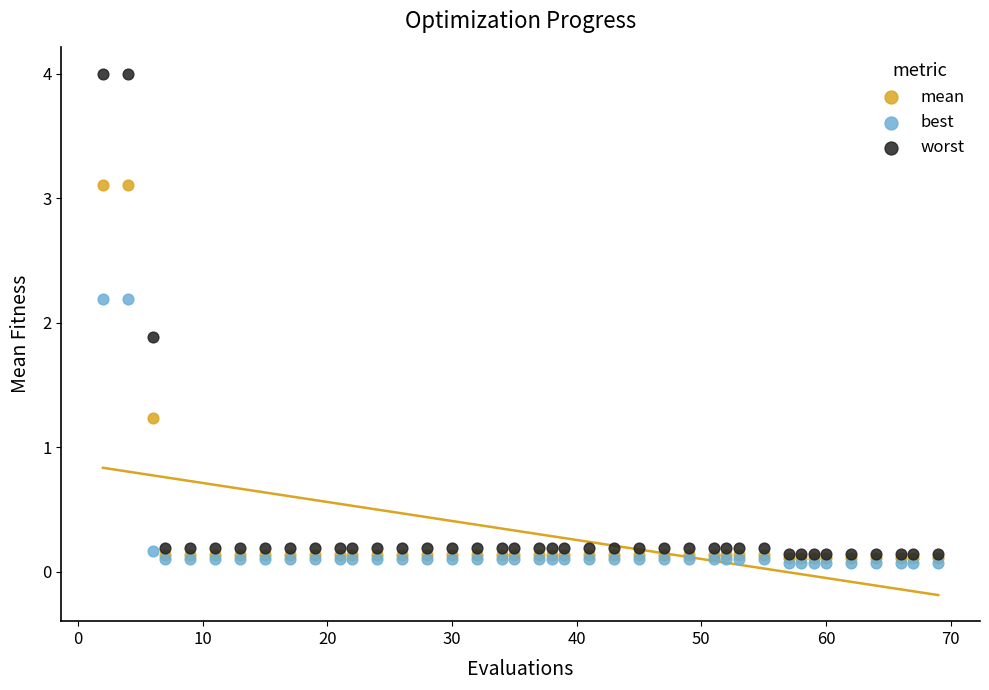

What are all the series names shown in the legend?

mean, best, worst